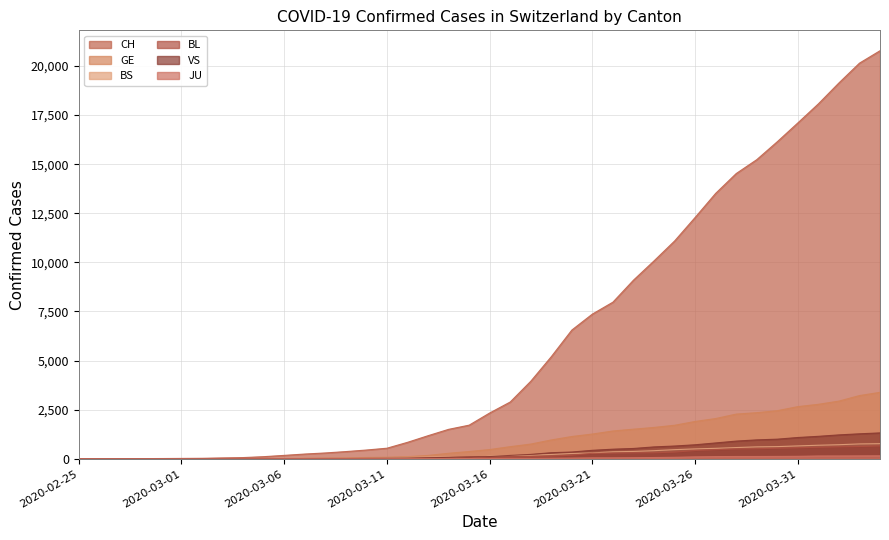

What is the difference between the second highest and second lowest values in the VS series?

1273